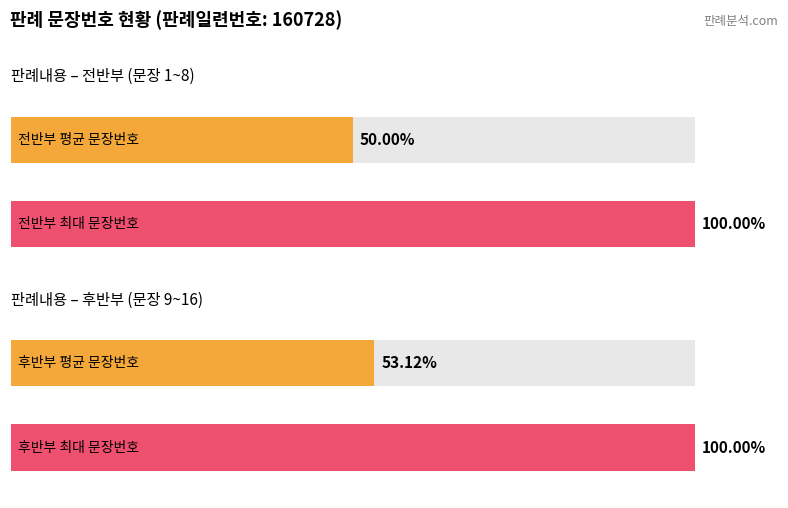

Does the chart contain stacked bars?

No